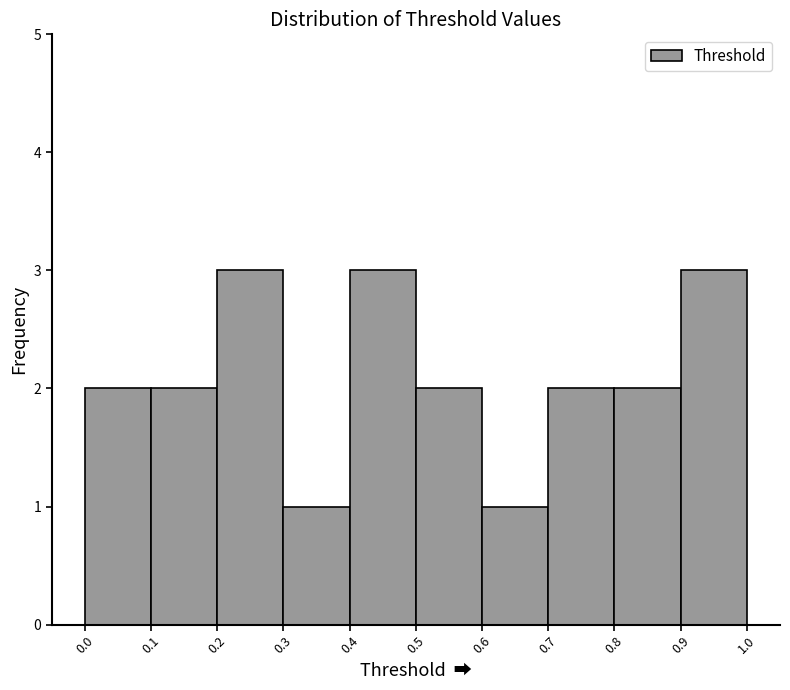

How tall is the bar that spans 0.5 to 0.6 on the x-axis? The values are not printed on the chart, so give them approximately, as read against the axis.

2